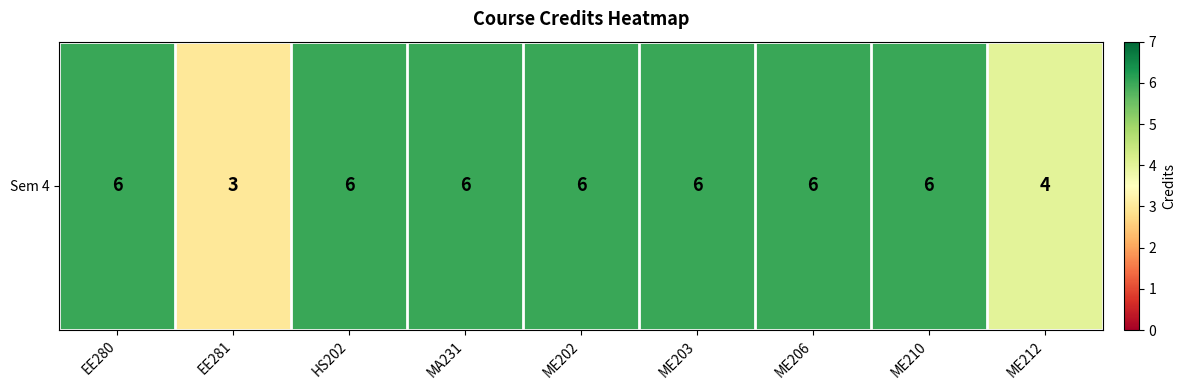

True or false: the data shows 10 at EE280.

False